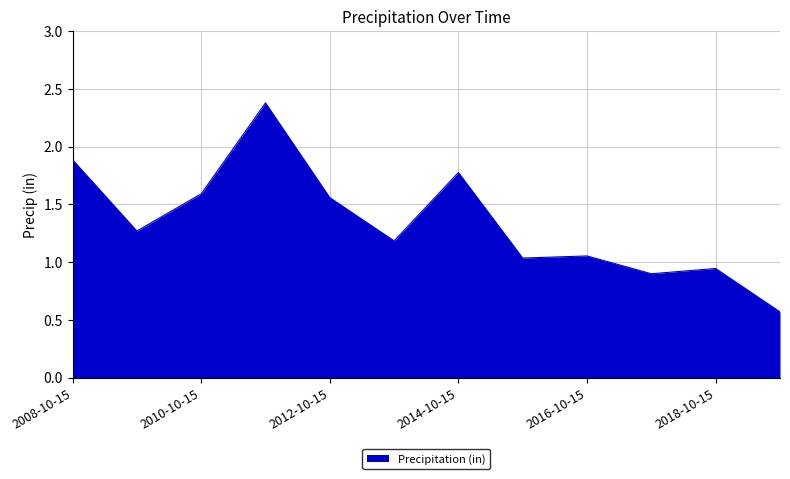

What is the maximum value shown in the chart?

2.4